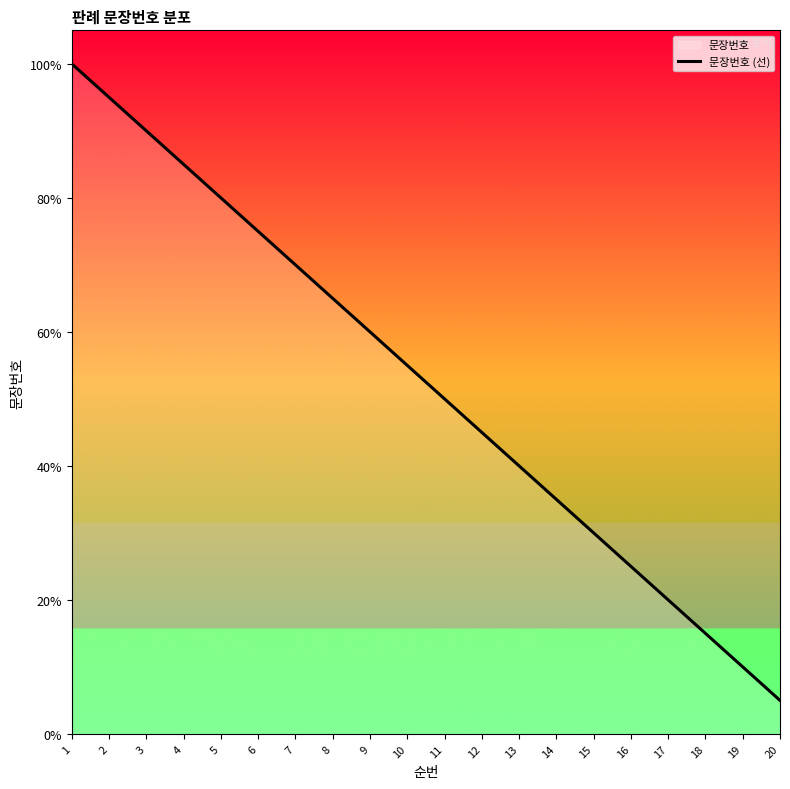

Count the number of data series in this chart.

1